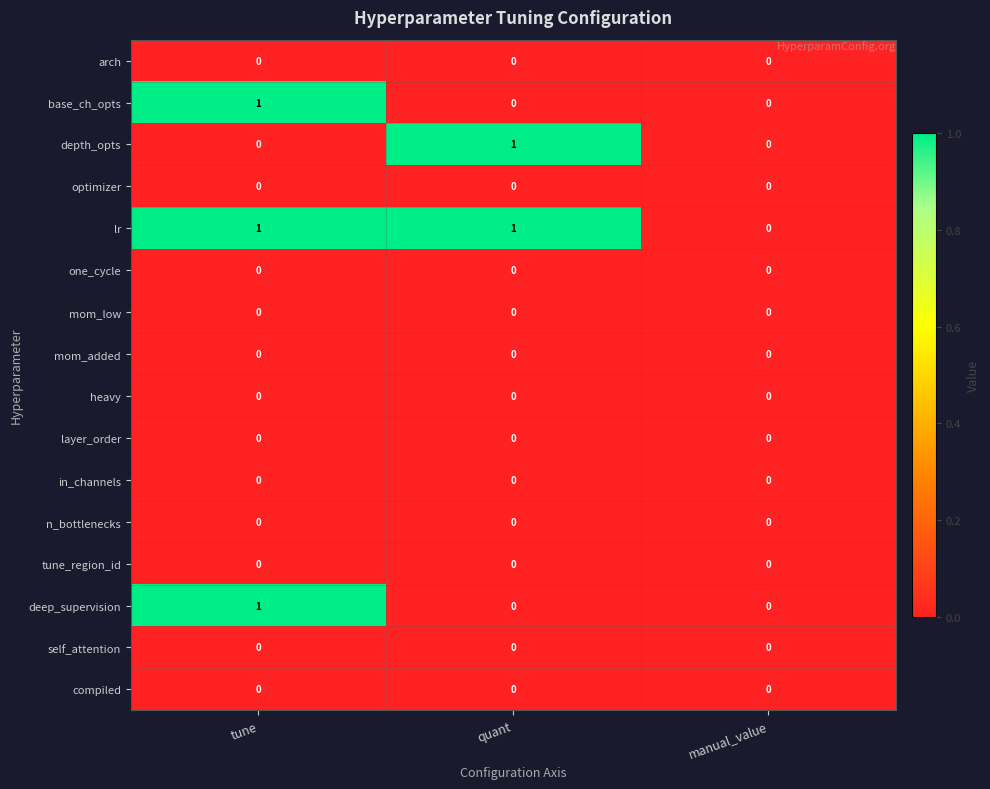

Which series has the largest total across all categories?

lr